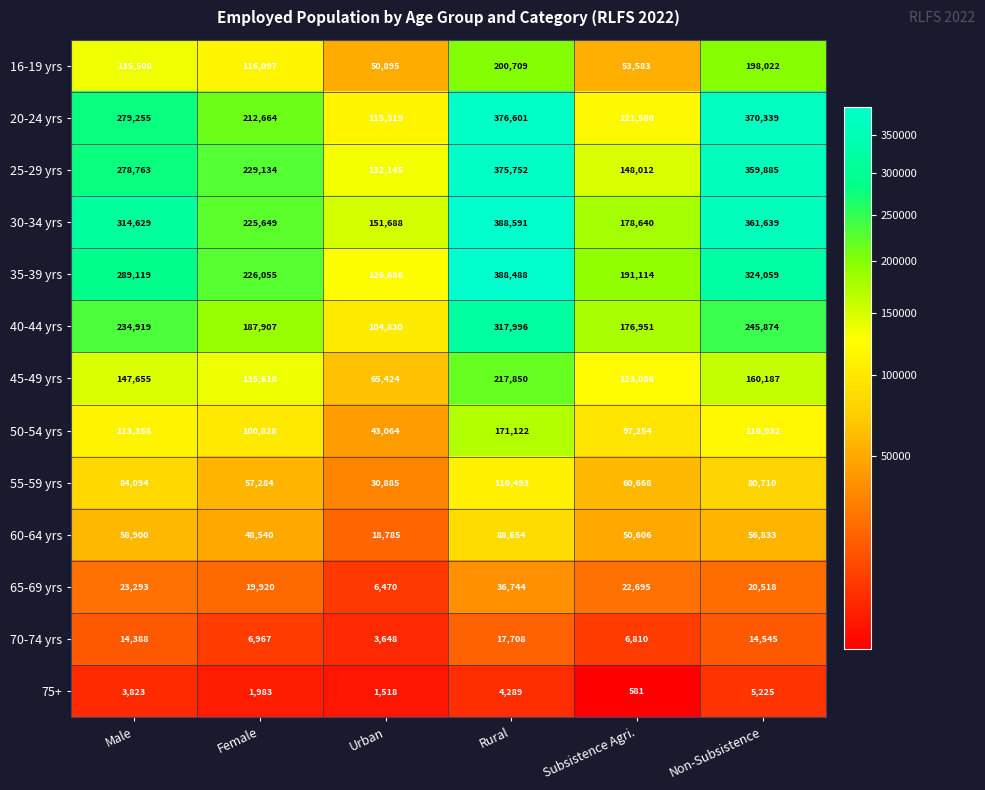

The value of 40-44 yrs at Subsistence Agri. is 176951. True or false?

True